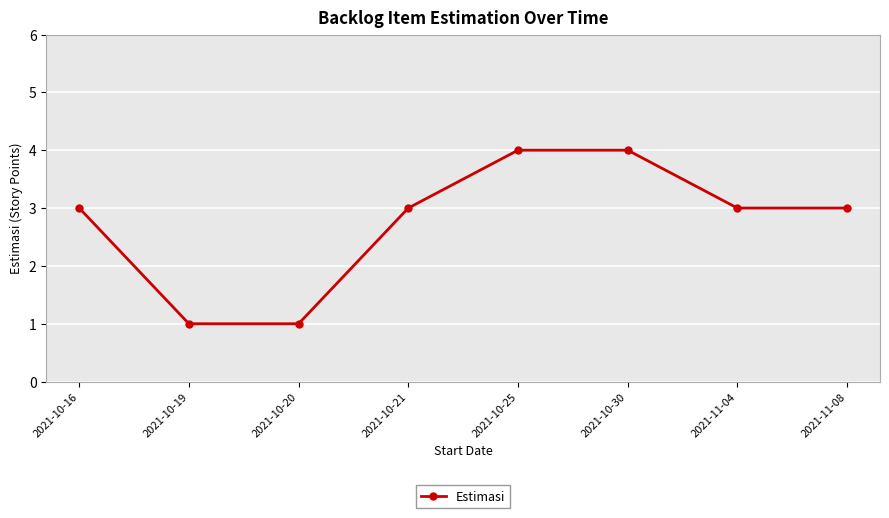

What is the average value?

3